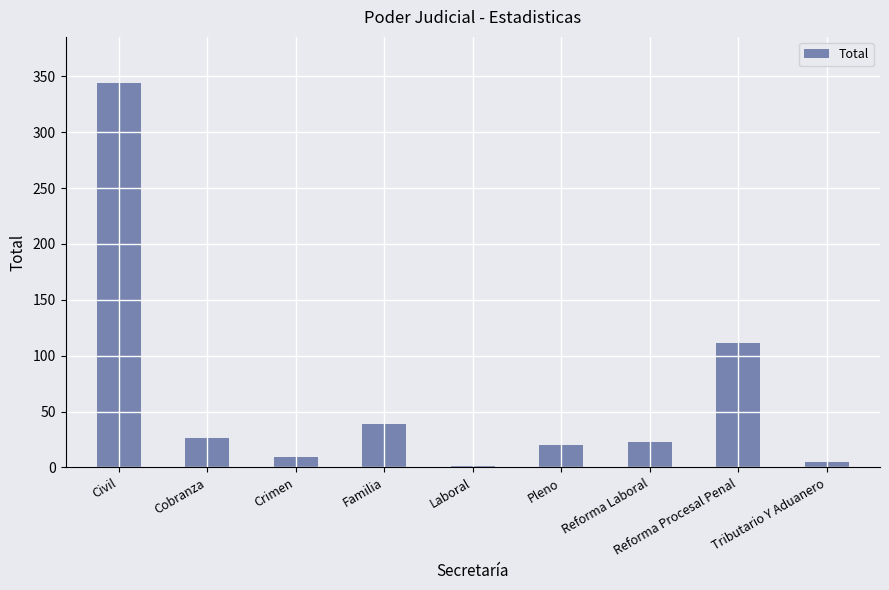

What is the sum of all values?

578